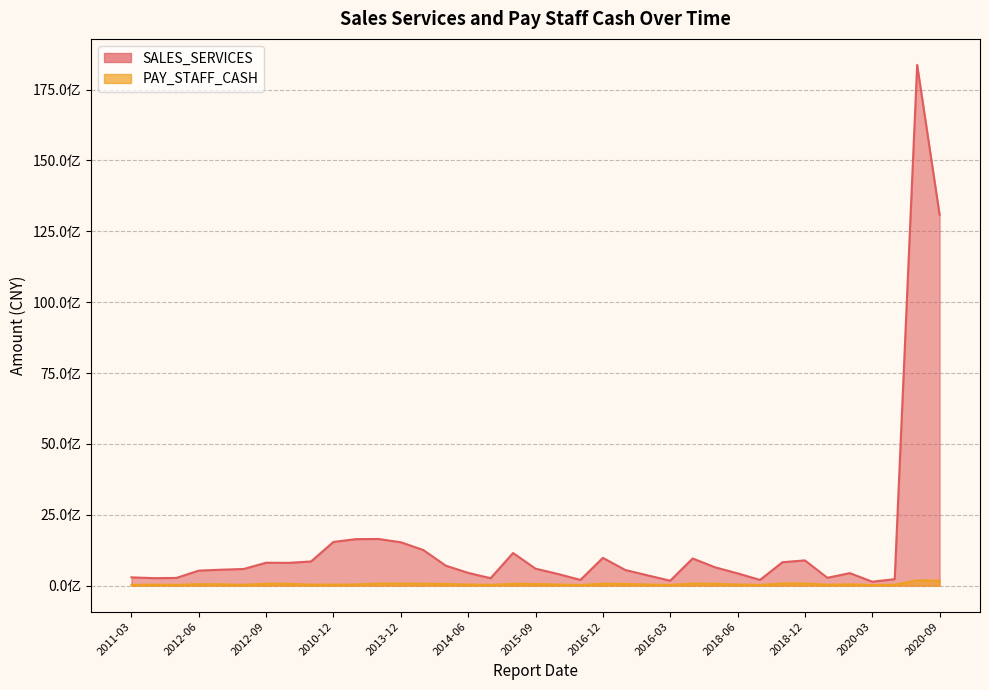

What is the label of the 31st point from the left?

2018-12